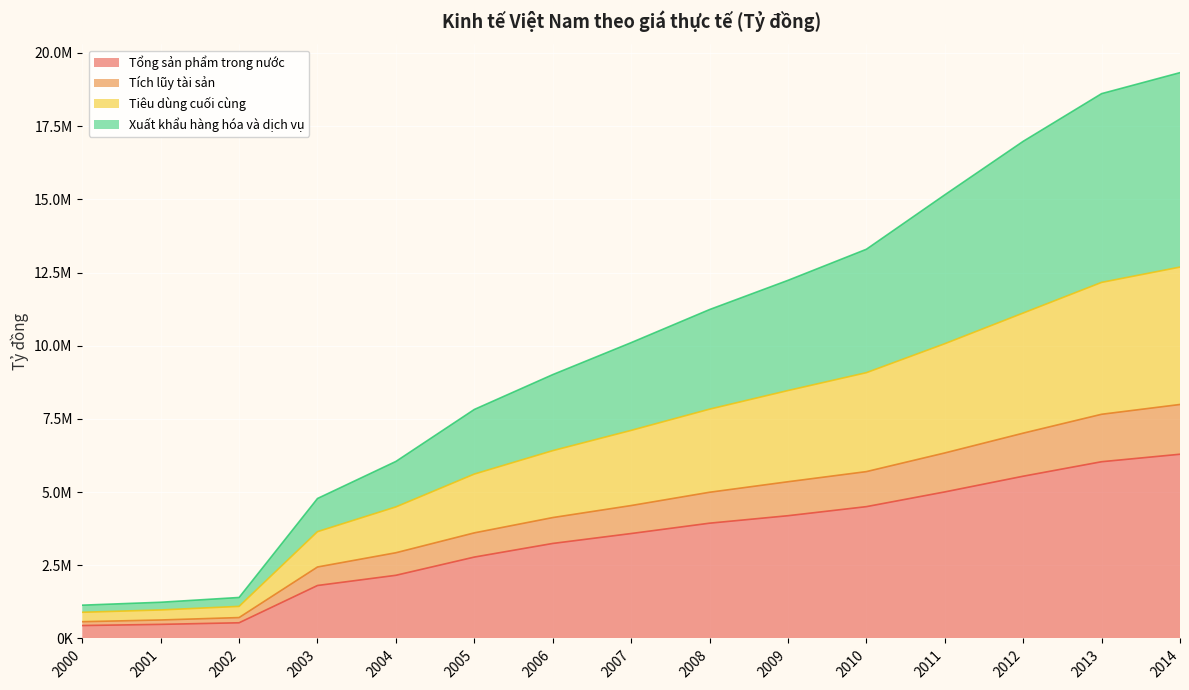

What is the difference between the highest and lowest values at 2005?

5042703.0